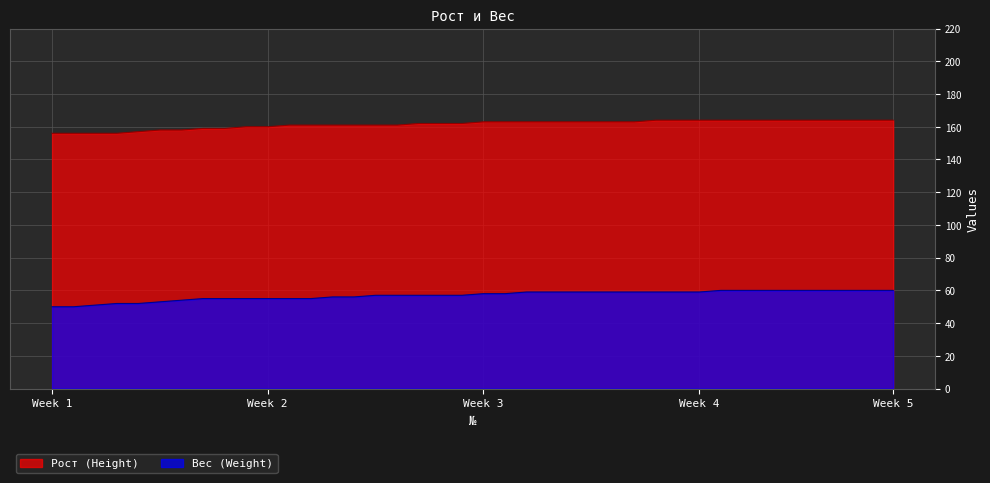

True or false: Вес (Weight) and Рост (Height) intersect in this chart.

False